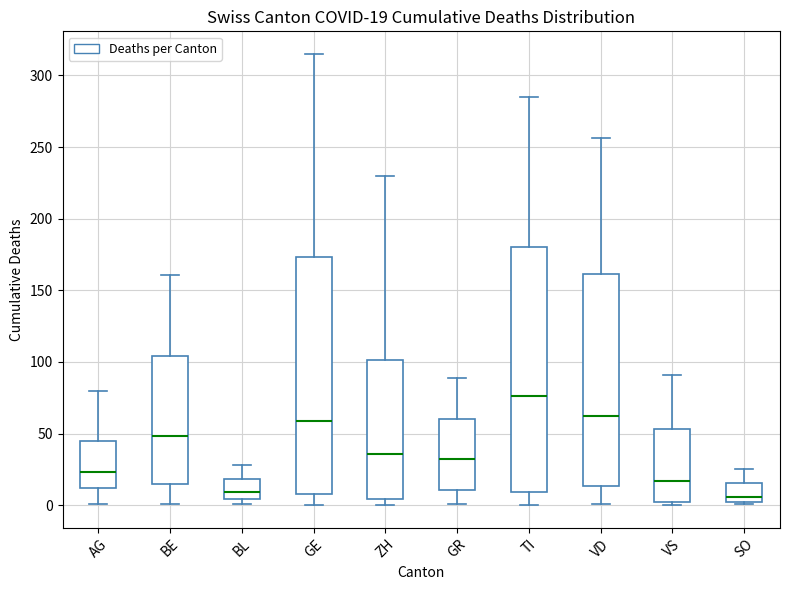

Which box's median line is the highest?

TI